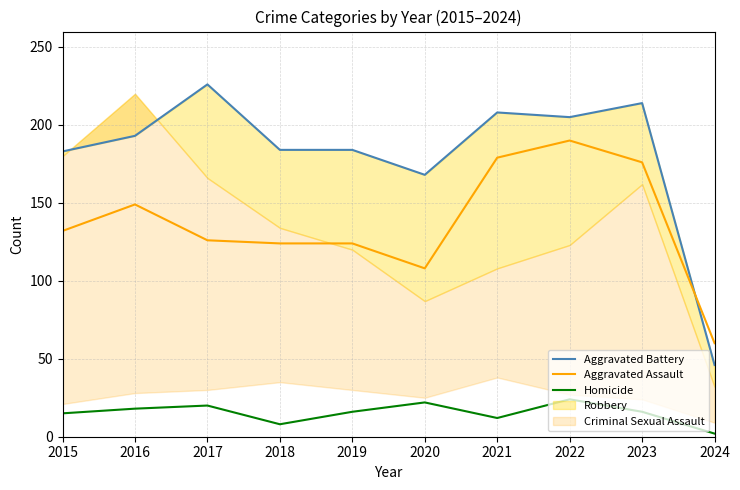

True or false: Homicide and Aggravated Assault intersect in this chart.

False